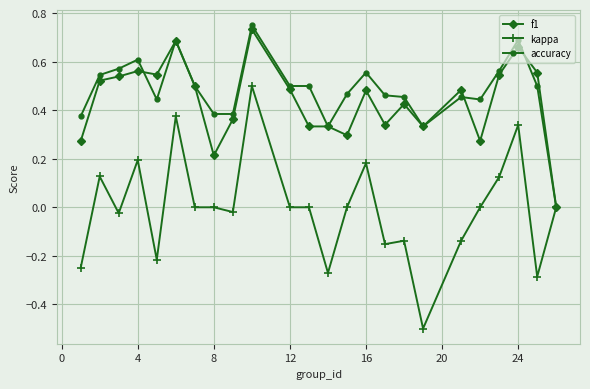

Which series has the widest spread of values?

kappa